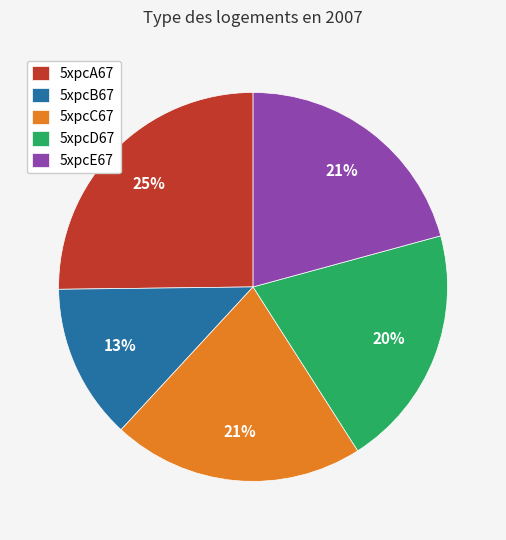

To the nearest percent, what is the combined percentage of 5xpcD67 and 5xpcC67?

41%